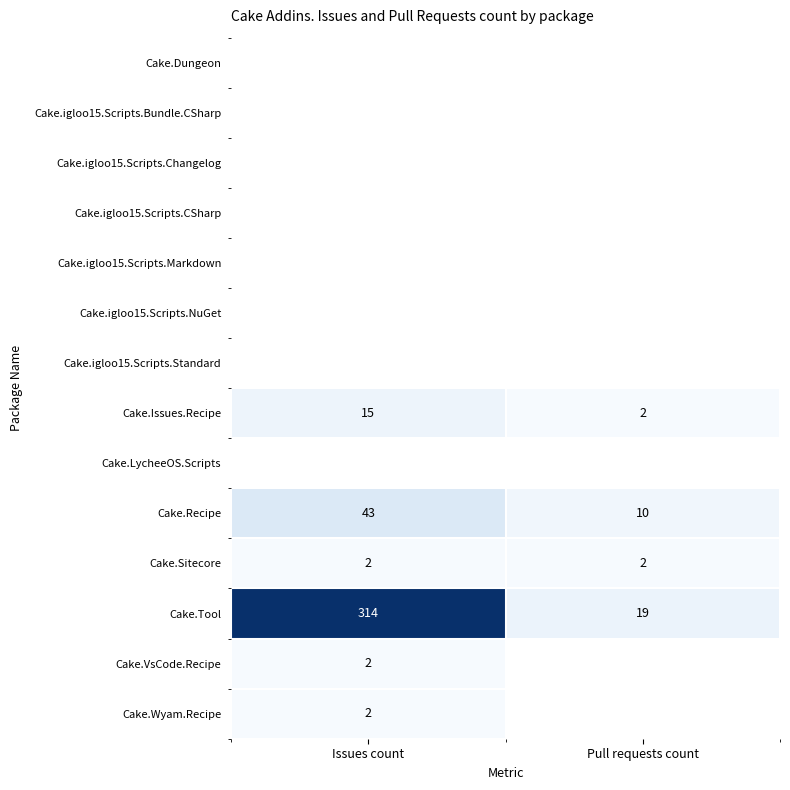

The Cake.Recipe series shows 10 at Pull requests count. True or false?

True